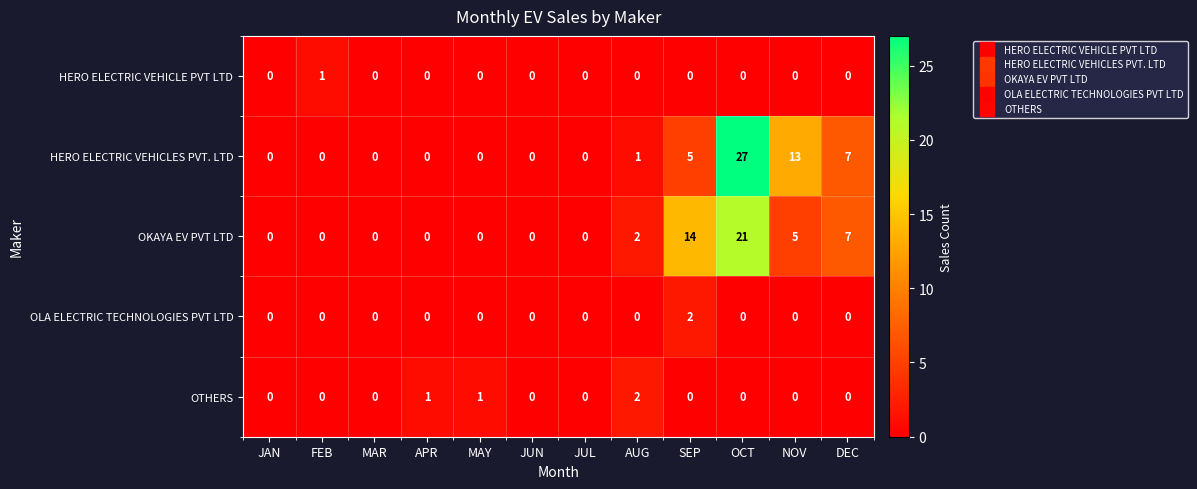

Which label corresponds to the largest value in the chart?

OCT